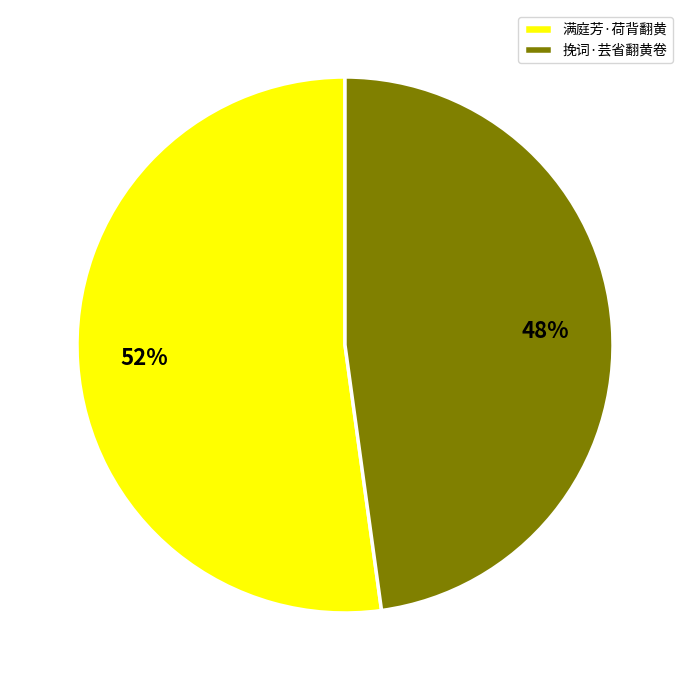

Is the sum of 满庭芳·荷背翻黄 and 挽词·芸省翻黄卷 greater than half?

Yes